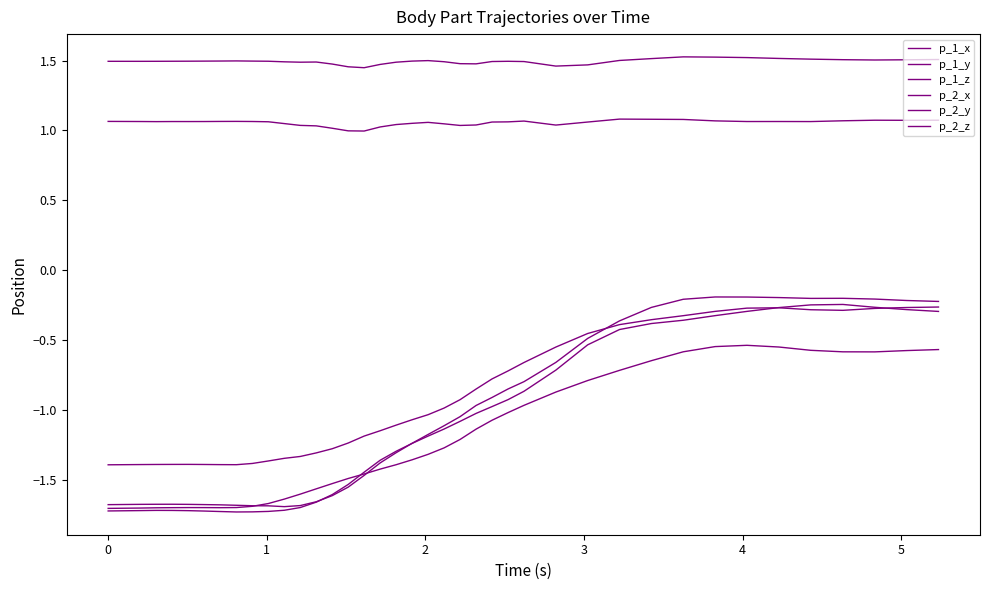

What is the average value of the p_2_x series?

-1.1